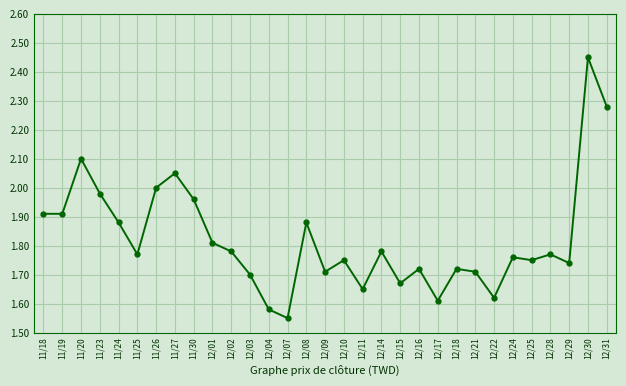

Is this an area chart (filled region under the line)?

No